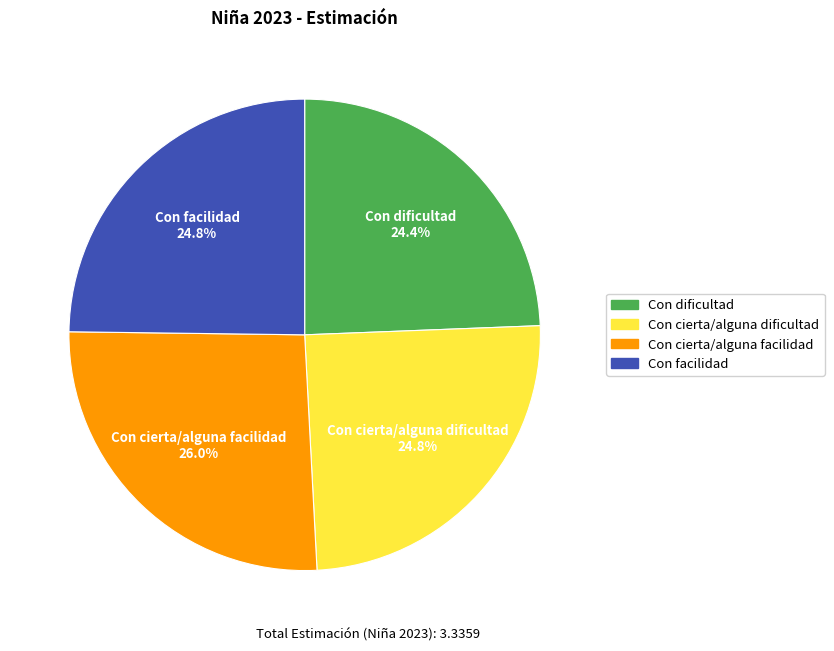

How many slices are in this pie chart?

4